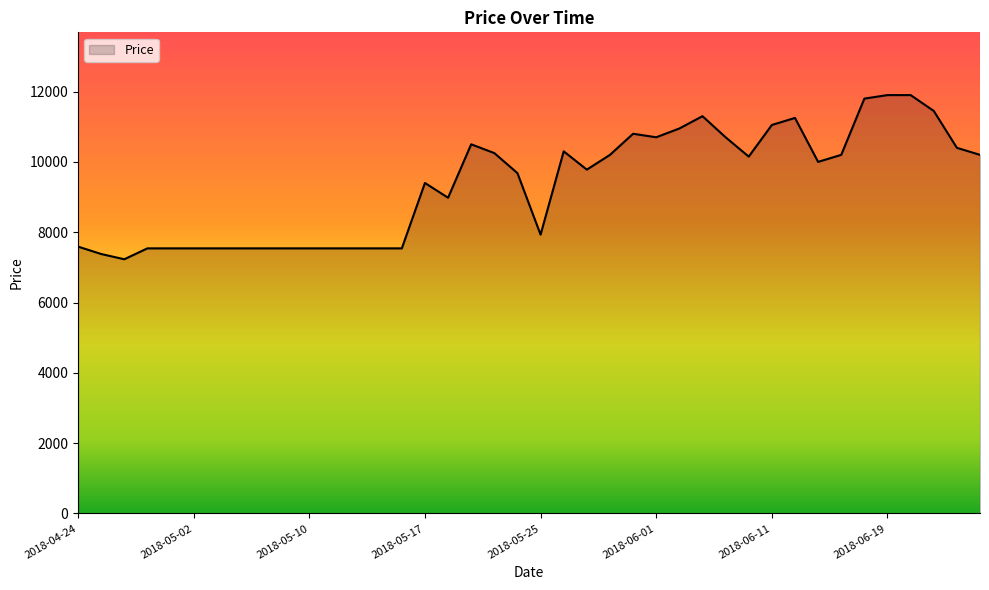

What is the maximum value shown in the chart?

11900